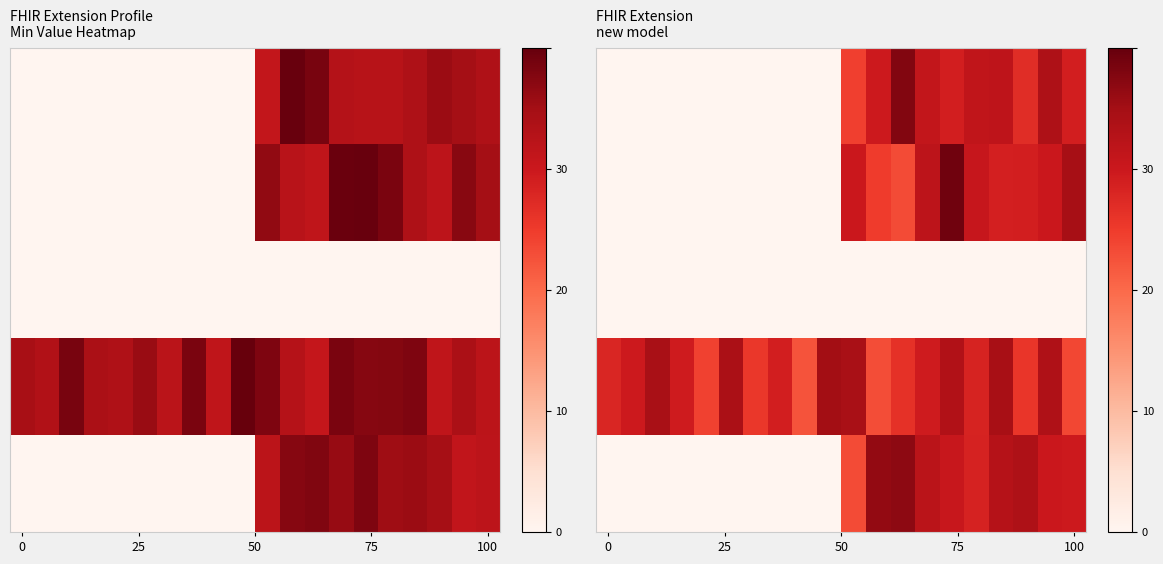

How many series are shown in this chart?

5